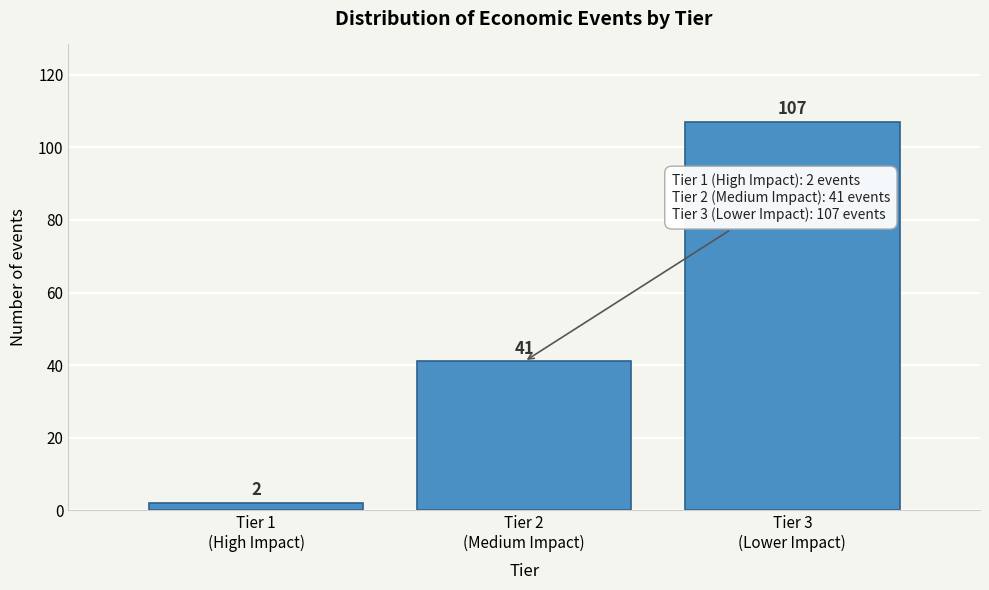

Reading left to right, what are all the values shown in this chart?

2	41	107